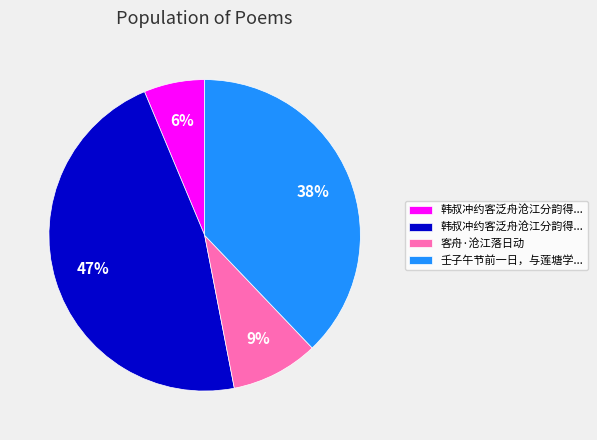

To the nearest percent, what is the average slice percentage?

25%